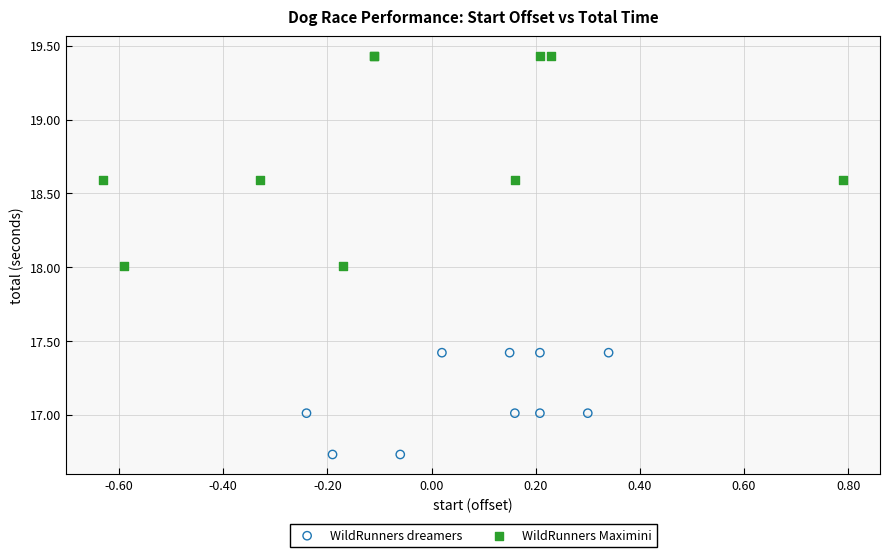

Which series reaches the minimum Y coordinate?

WildRunners dreamers